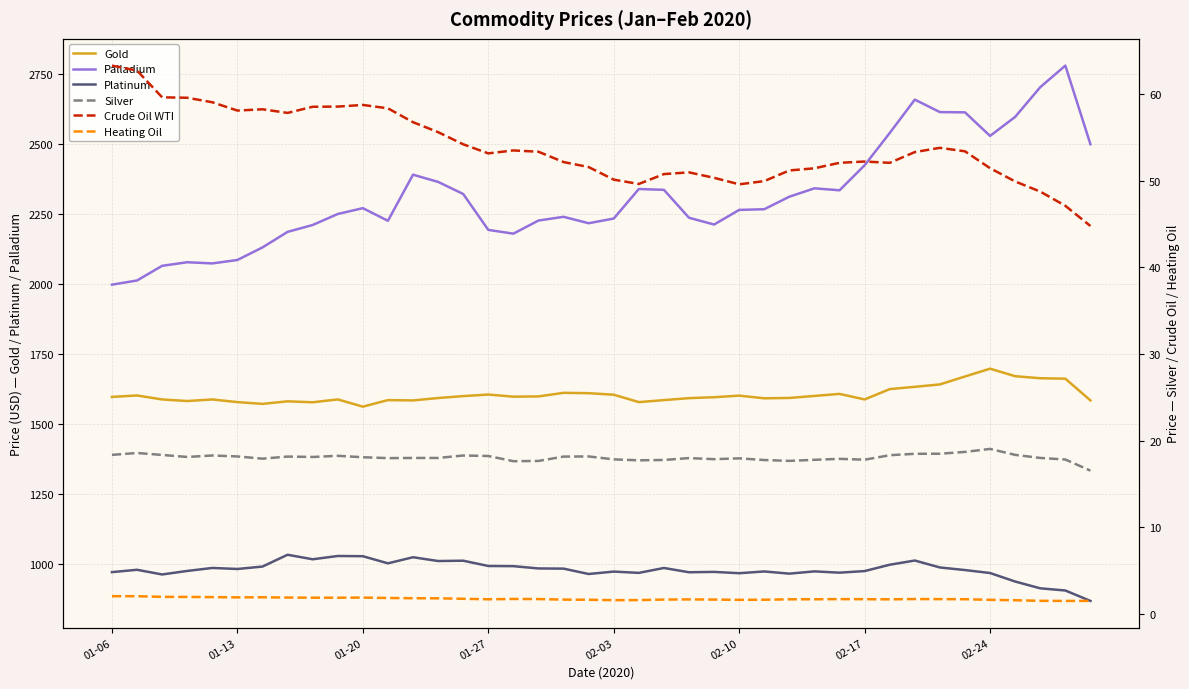

Reading right to left, list all the values displayed in this chart.

Gold: 1583.6	1661.4	1662.9	1670.2	1697.1	1669.1	1640.8	1632.2	1624.0	1587.0	1606.9	1599.6	1592.4	1591.1	1600.7	1595.0	1591.7	1584.7	1577.5	1604.0	1609.4	1610.7	1597.9	1596.9	1604.6	1599.0	1592.1	1583.5	1584.7	1561.2	1587.2	1576.9	1580.3	1571.2	1577.5	1587.0	1581.4	1587.0	1601.3	1596.1
Palladium: 2500.0	2781.2	2704.0	2597.8	2529.7	2614.0	2614.9	2659.6	2540.2	2424.7	2335.2	2342.2	2312.3	2267.5	2265.0	2212.7	2237.1	2336.8	2339.8	2234.1	2217.3	2240.3	2227.0	2180.1	2193.5	2322.0	2365.2	2391.0	2226.1	2271.2	2250.4	2211.1	2186.4	2130.8	2085.9	2073.6	2077.8	2065.1	2012.5	1997.6
Platinum: 866.4	903.6	911.4	935.7	966.1	976.8	986.0	1010.9	995.8	973.1	967.4	972.0	964.0	971.8	965.5	970.1	968.9	984.2	966.6	971.3	962.6	981.9	982.5	990.7	991.3	1010.2	1009.0	1022.6	1000.8	1026.3	1027.0	1015.3	1031.5	989.2	980.6	984.3	973.6	961.0	977.8	969.4
Silver: 16.5	17.8	18.0	18.3	19.0	18.7	18.5	18.5	18.3	17.8	17.9	17.8	17.7	17.8	17.9	17.8	18.0	17.8	17.7	17.8	18.2	18.1	17.6	17.6	18.2	18.3	18.0	18.0	18.0	18.1	18.2	18.1	18.1	17.9	18.2	18.3	18.1	18.3	18.6	18.3
Crude Oil WTI: 44.8	47.1	48.7	49.9	51.4	53.4	53.8	53.3	52.0	52.2	52.0	51.4	51.2	49.9	49.6	50.3	51.0	50.8	49.6	50.1	51.6	52.1	53.3	53.5	53.1	54.2	55.6	56.7	58.3	58.7	58.5	58.5	57.8	58.2	58.1	59.0	59.6	59.6	62.7	63.3
Heating Oil: 1.5	1.5	1.5	1.6	1.6	1.7	1.7	1.7	1.7	1.7	1.7	1.7	1.7	1.6	1.6	1.6	1.7	1.6	1.6	1.6	1.6	1.6	1.7	1.7	1.7	1.7	1.8	1.8	1.8	1.9	1.9	1.9	1.9	1.9	1.9	1.9	2.0	2.0	2.0	2.0